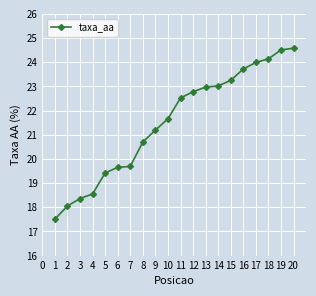

Read the value at 7.

19.7